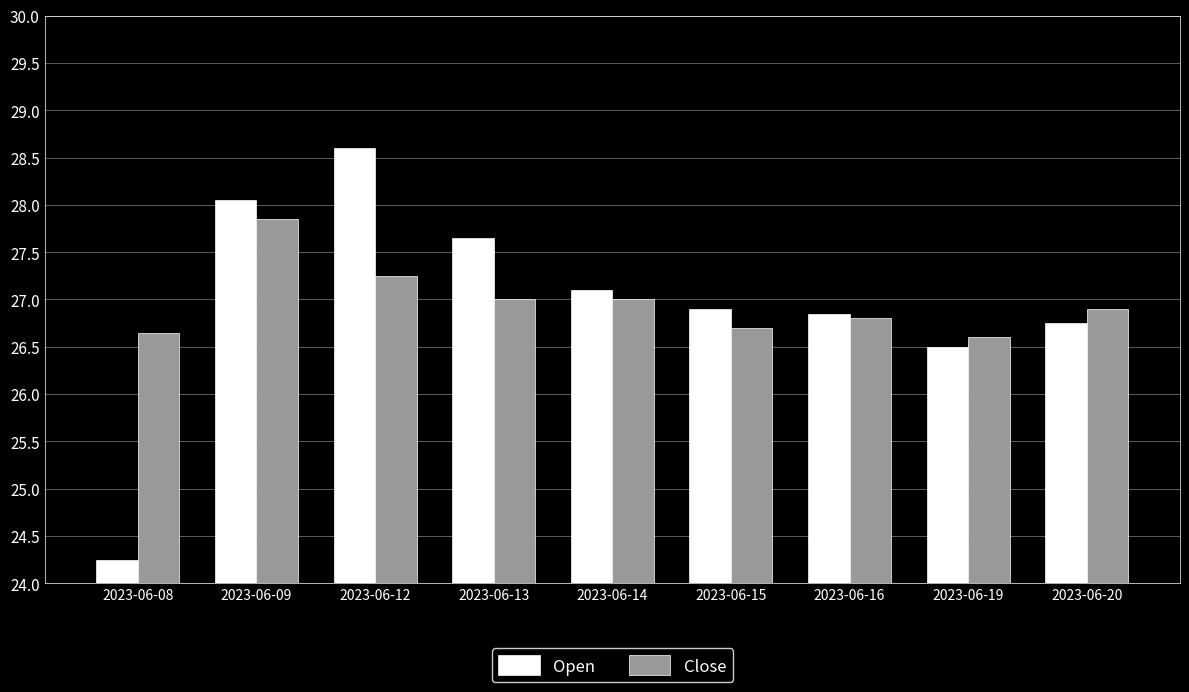

Which series changed the most between 2023-06-08 and 2023-06-14?

Open